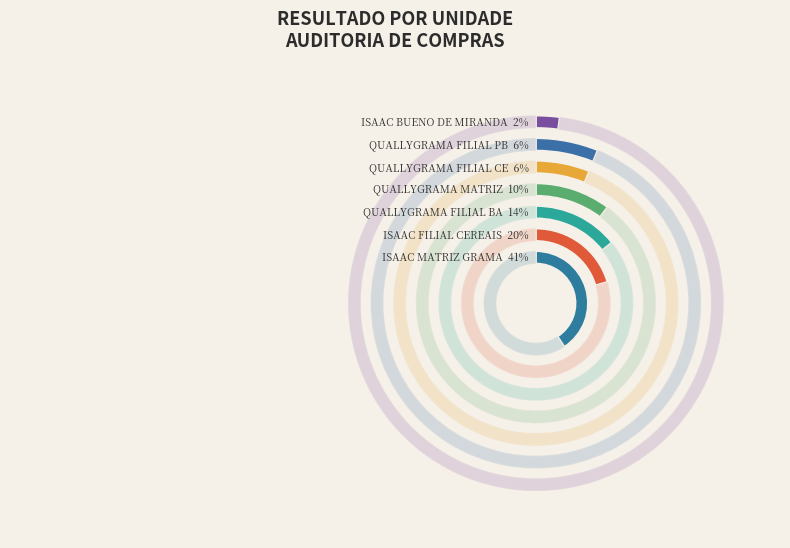

Approximately how many times larger is the value at ISAAC BUENO DE MIRANDA compared to ISAAC FILIAL CEREAIS?

0.1